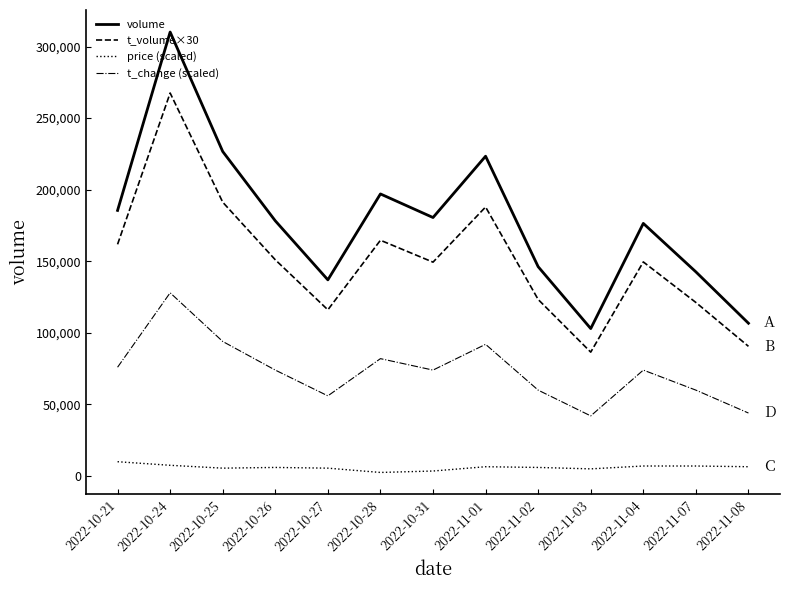

True or false: t_change (scaled) and volume intersect in this chart.

False